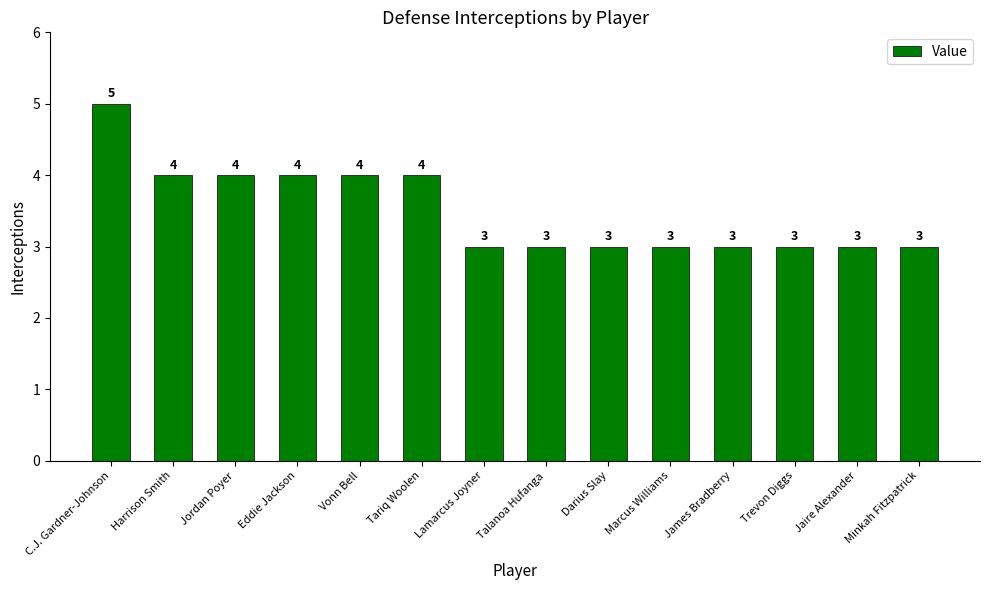

What is the sum of the values at James Bradberry and Jordan Poyer?

7